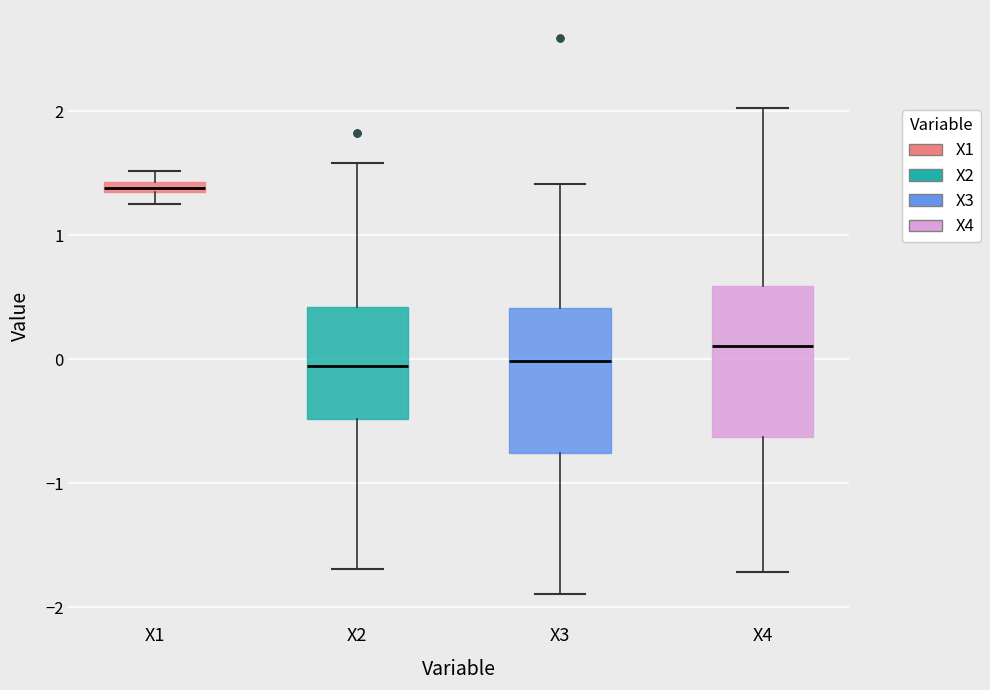

Where does the upper whisker of the box for X3 end on the y-axis? The values are not printed on the chart, so give them approximately, as read against the axis.

1.4